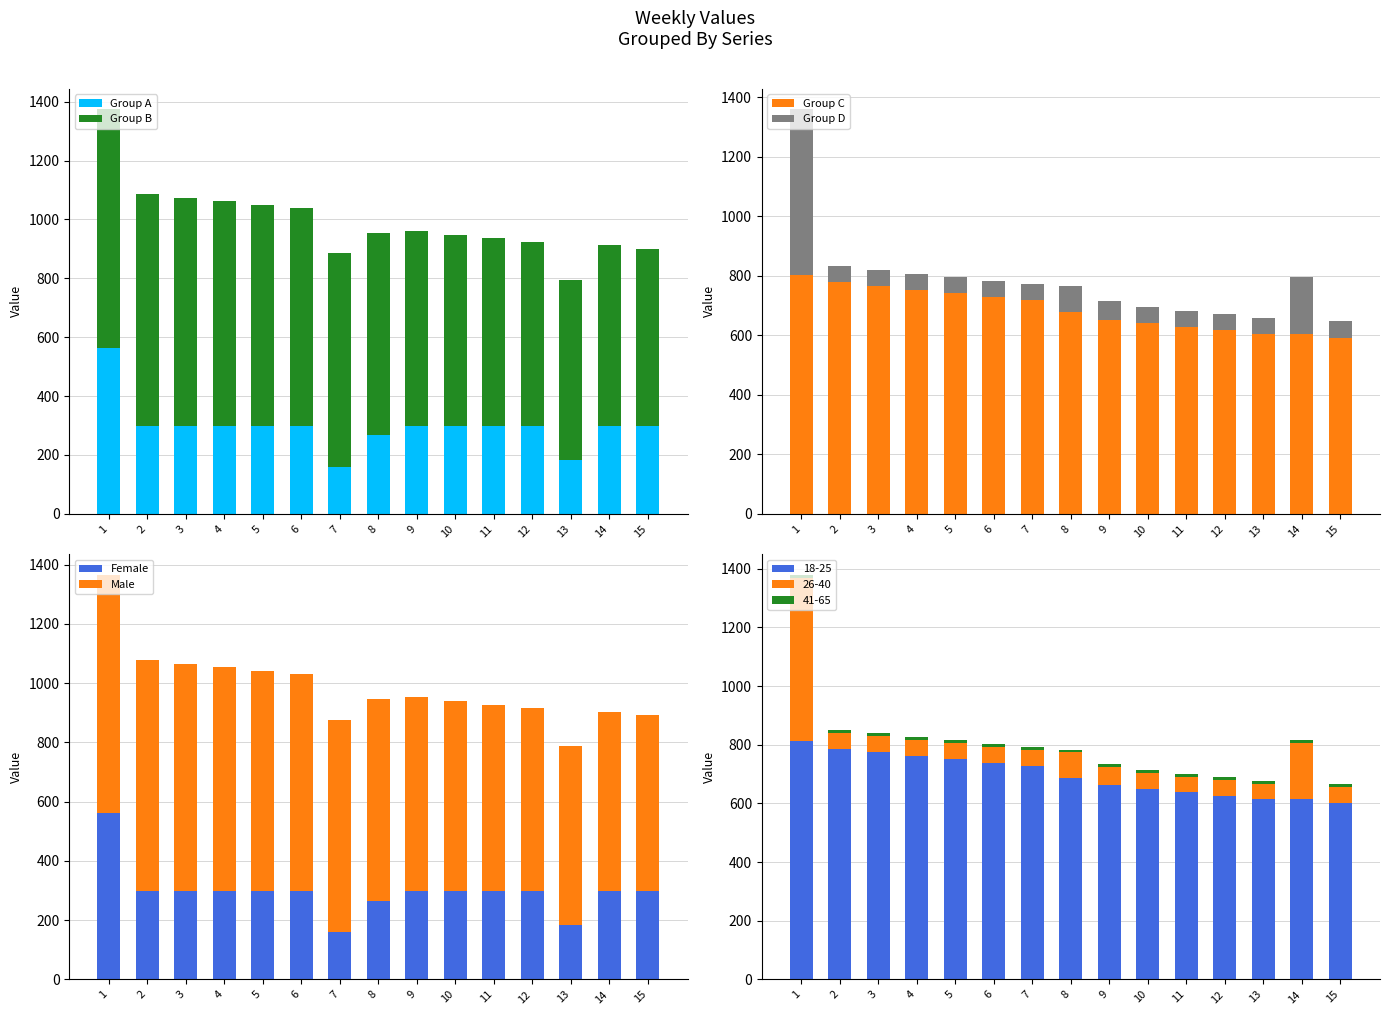

Is the value of Group A at 9 greater than the value of Female at 15?

Yes